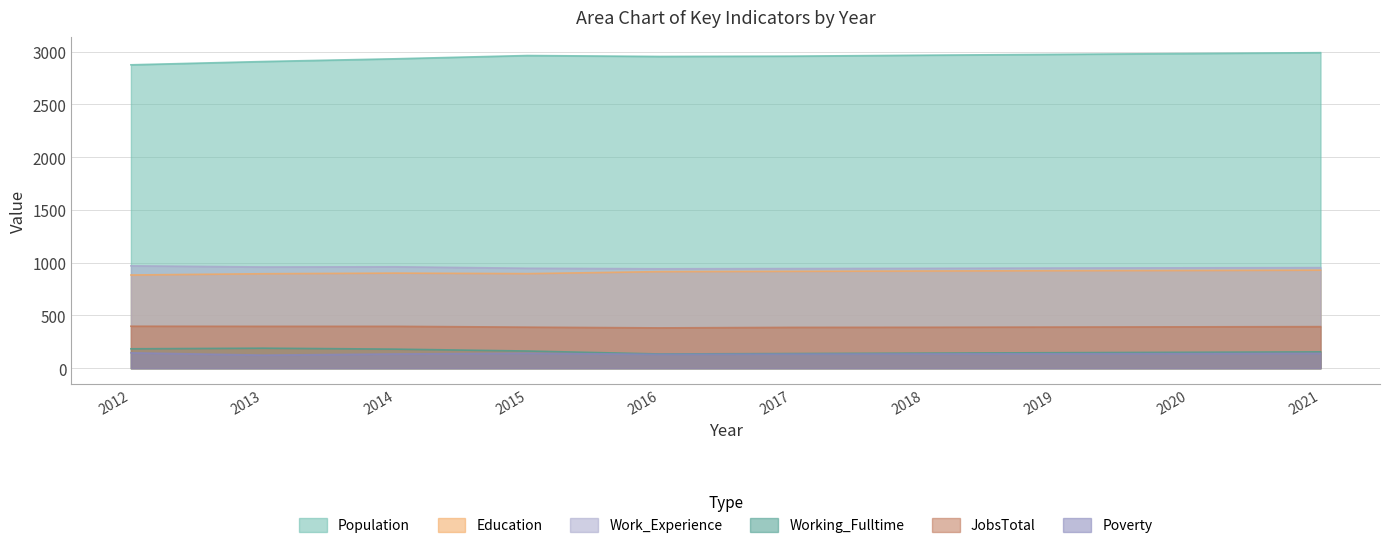

In Education, how many points are lower than both neighbors (excluding endpoints)?

1